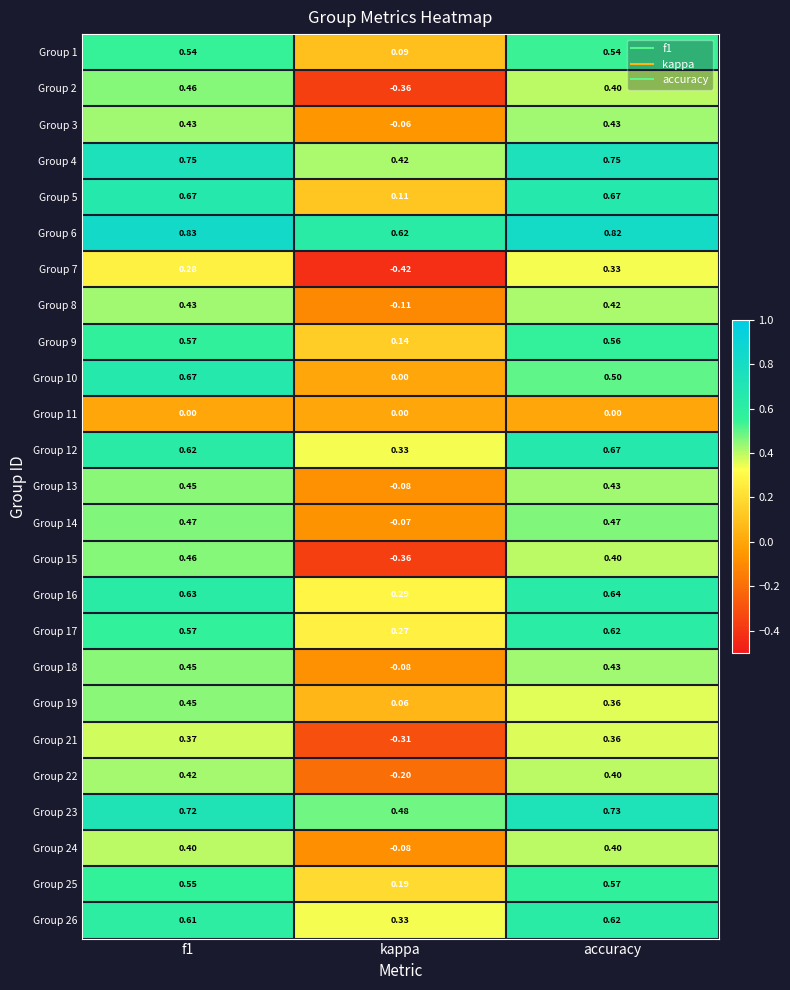

At which label is Group 24 closest to 0?

kappa